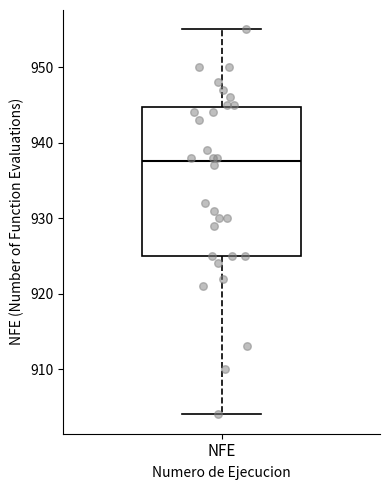

Transcribe this box plot: give where the median line is, the range the box spans, and where the two whiskers end, as read against the y-axis. The values are not printed on the chart, so give them approximately, as read against the axis.

median 938, box 925 to 945, whiskers 904 to 955